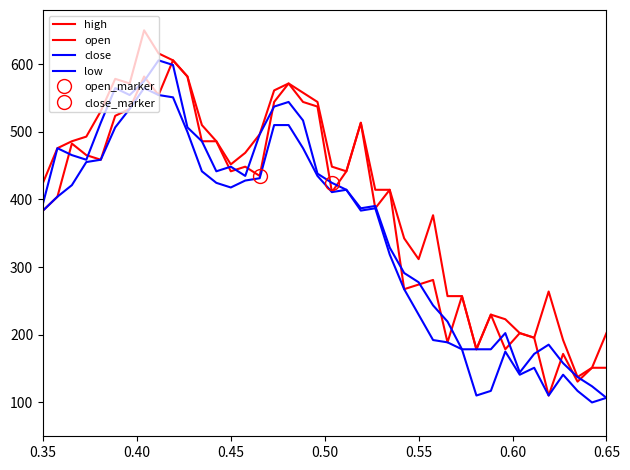

What is the minimum value for open?

110.2